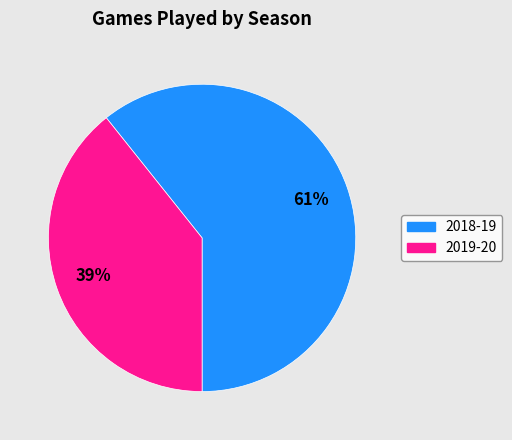

Between 2018-19 and 2019-20, which is larger?

2018-19